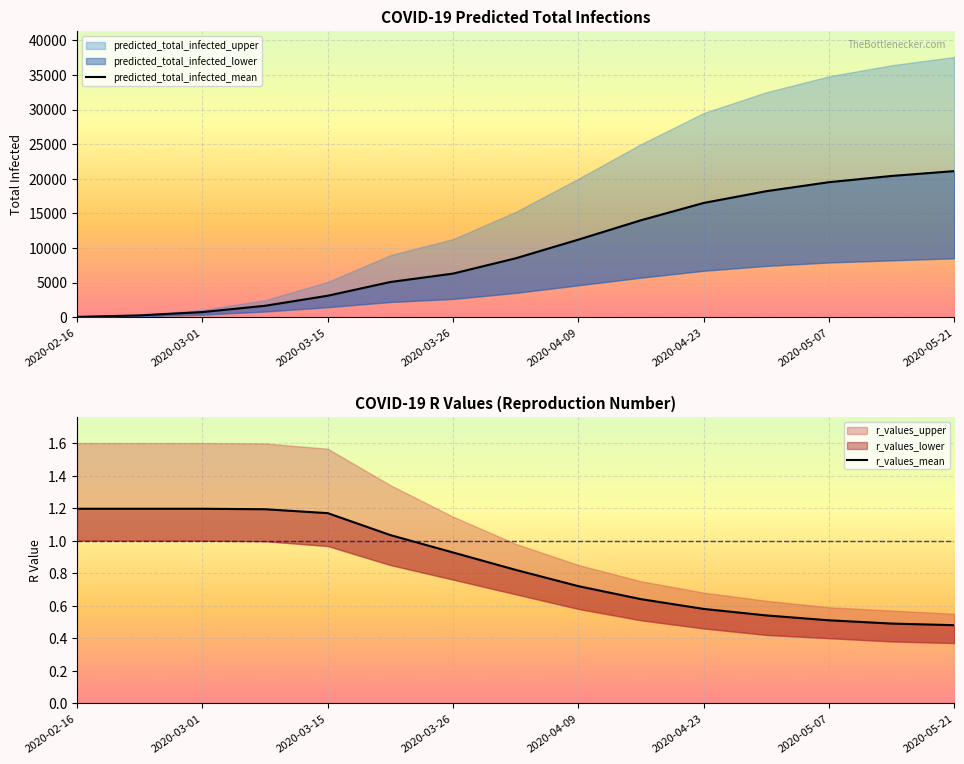

What is the value of the r_values_mean point at the 6th from the left?

1.0